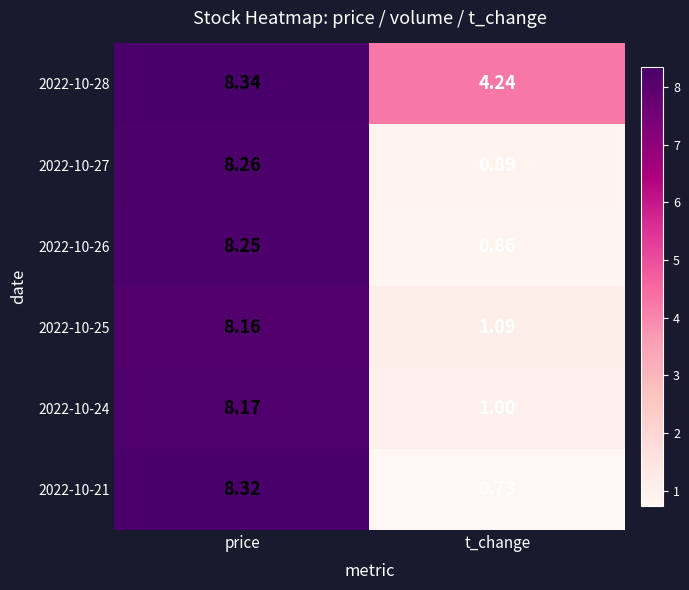

At how many categories does at least one series exceed 4?

2